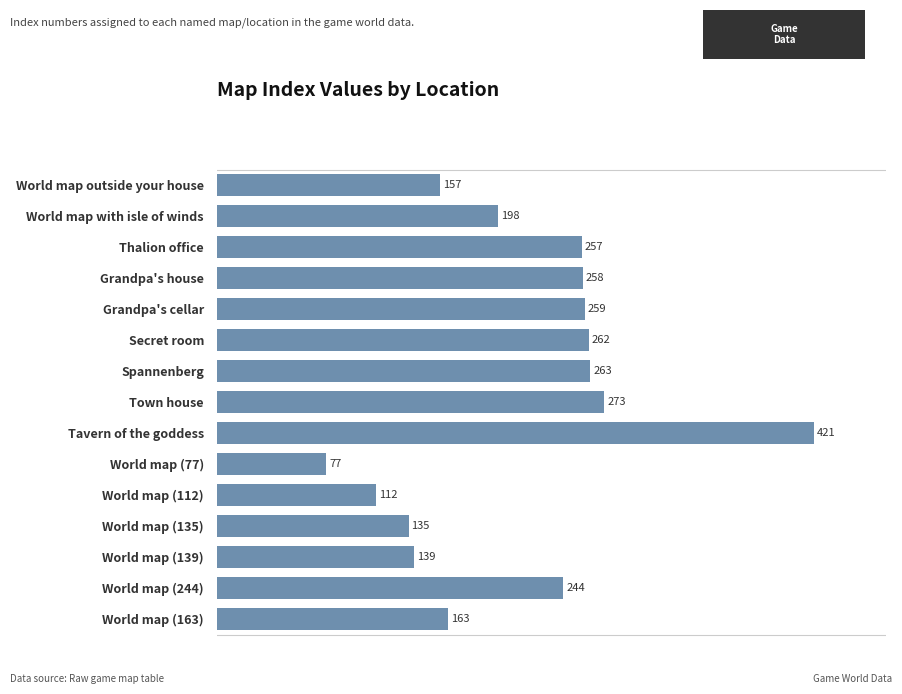

List the labels in order of value, largest first.

Tavern of the goddess, Town house, Spannenberg, Secret room, Grandpa's cellar, Grandpa's house, Thalion office, World map (244), World map with isle of winds, World map (163), World map outside your house, World map (139), World map (135), World map (112), World map (77)